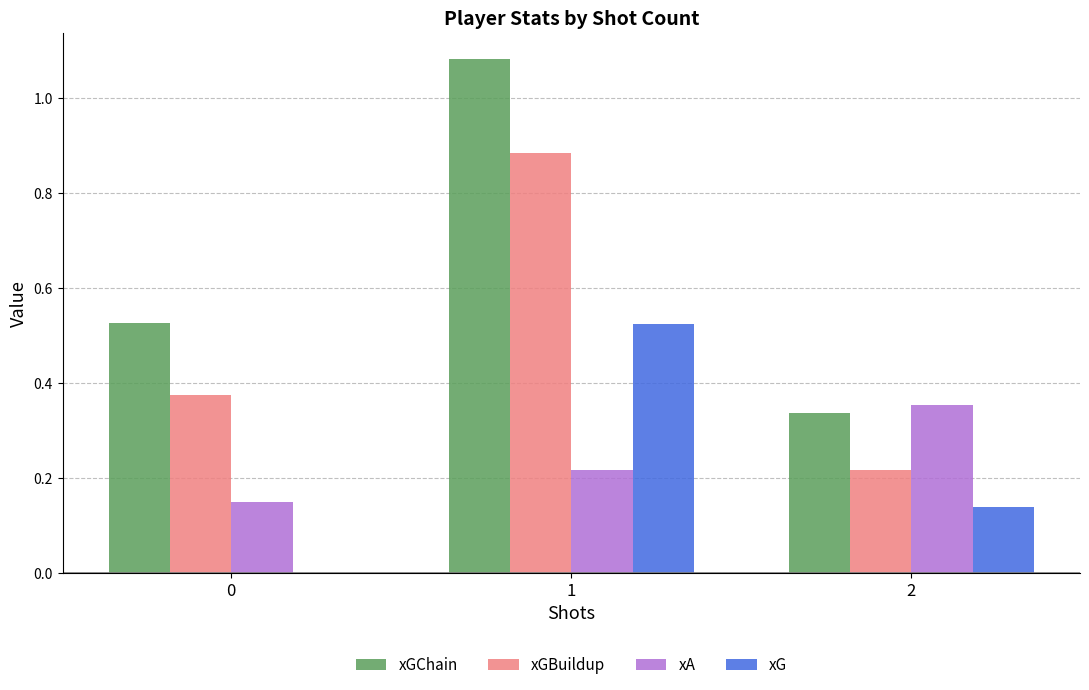

What is the total value across all series at 1?

2.7